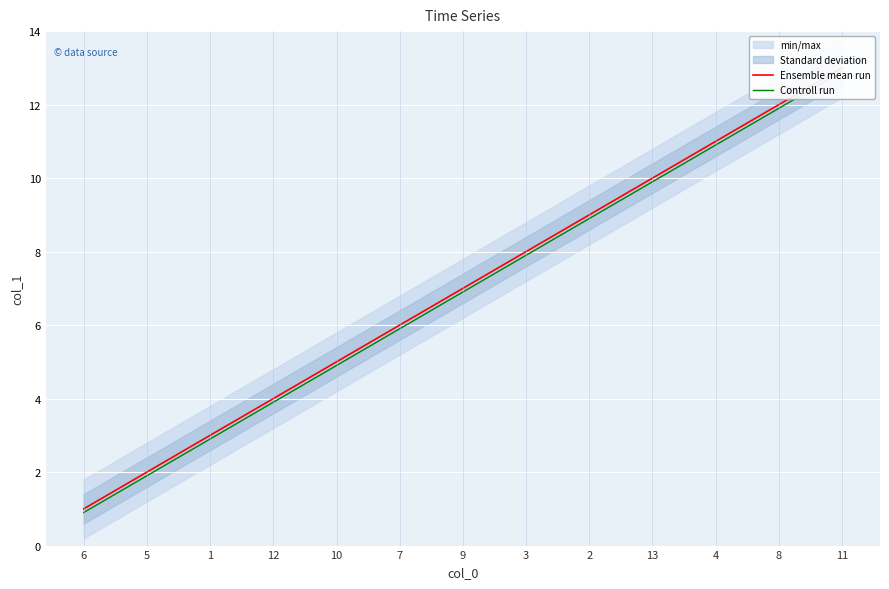

Which series has the widest spread of values?

Ensemble mean run